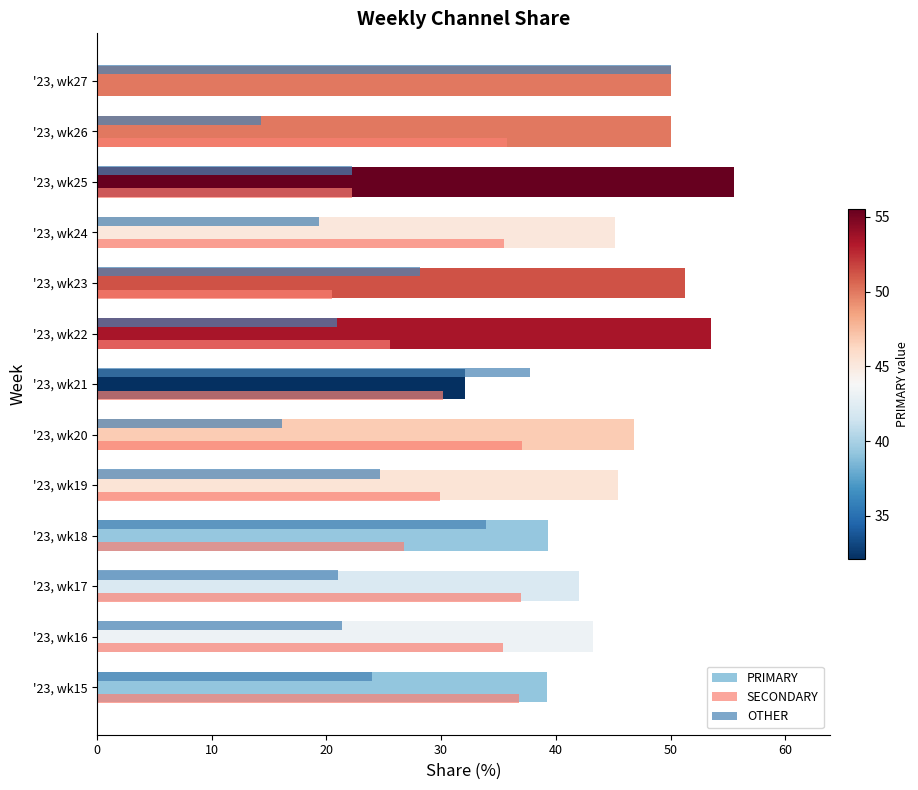

At which label is SECONDARY closest to 18?

'23, wk23